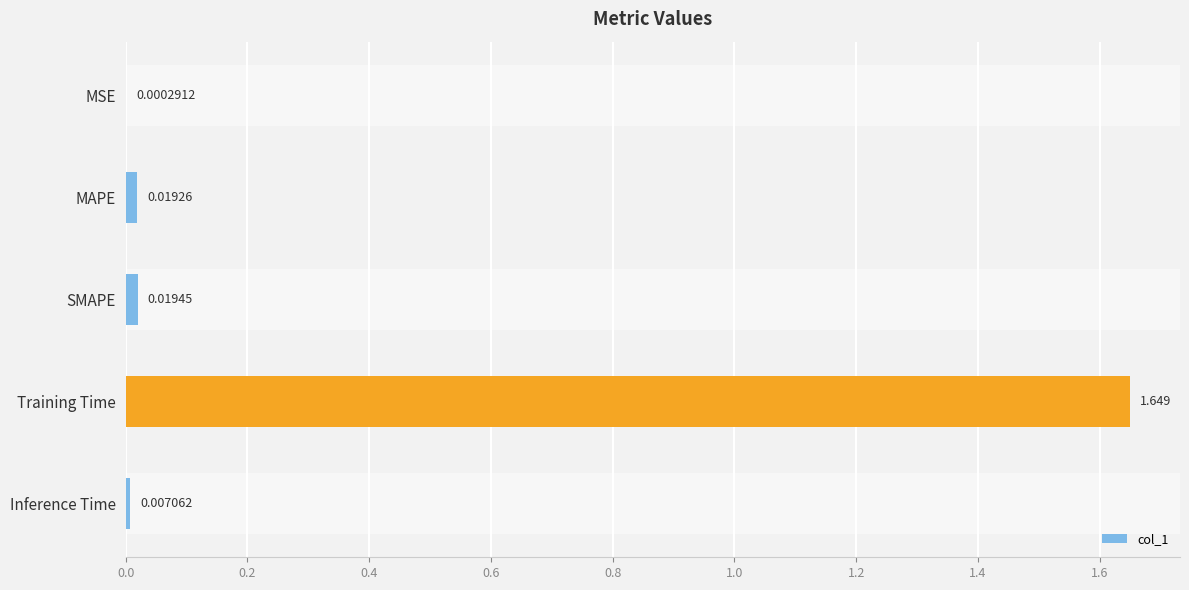

Where is the data nearest to the value 0?

MSE